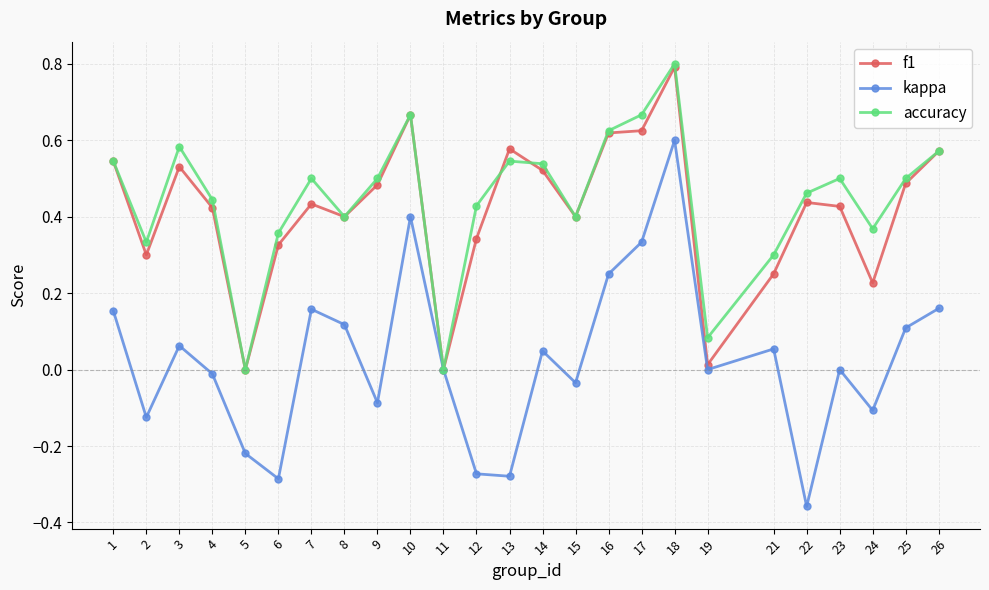

The f1 series shows 0.3 at 13. True or false?

False